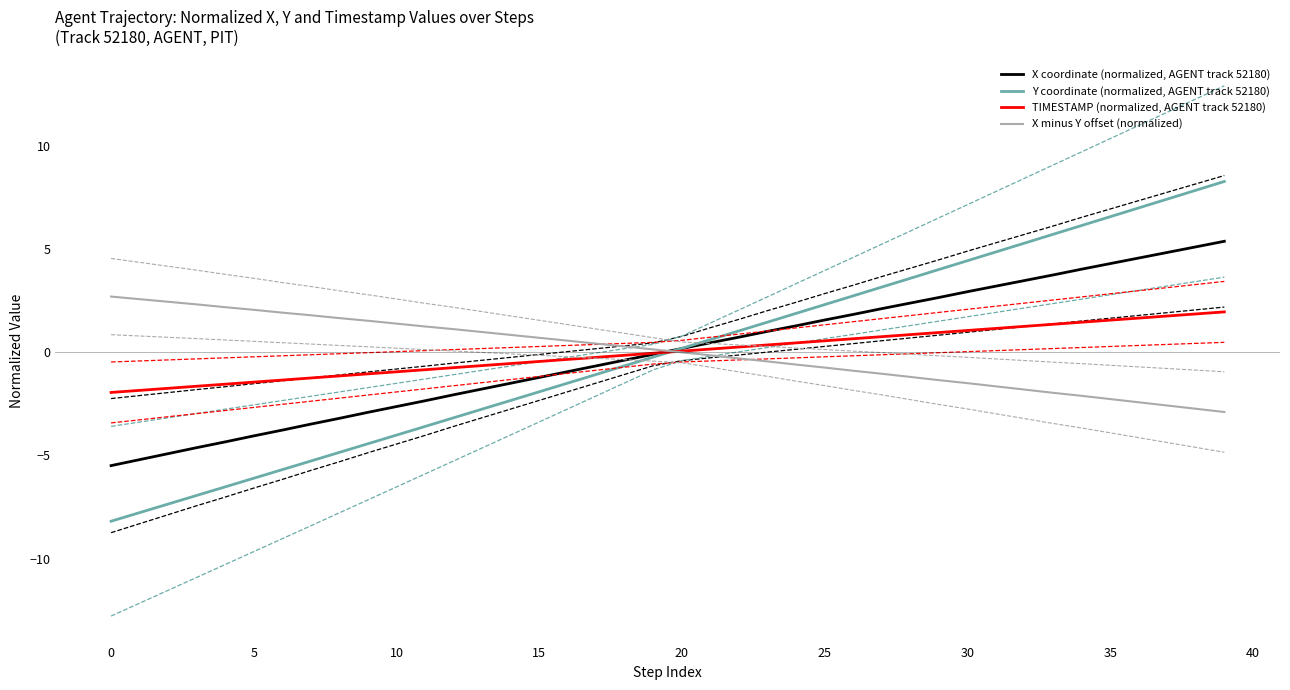

Read the TIMESTAMP (normalized, AGENT track 52180) value at 32.

1.2